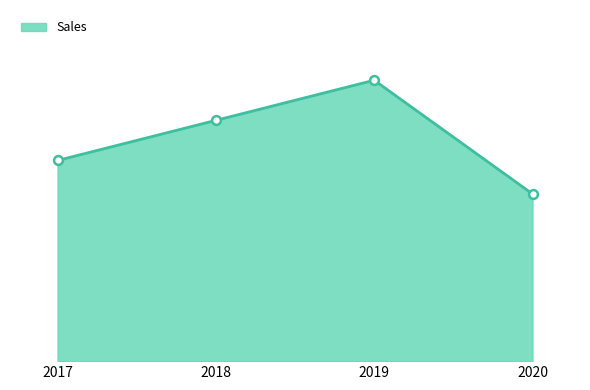

Does the chart have visible grid lines?

No